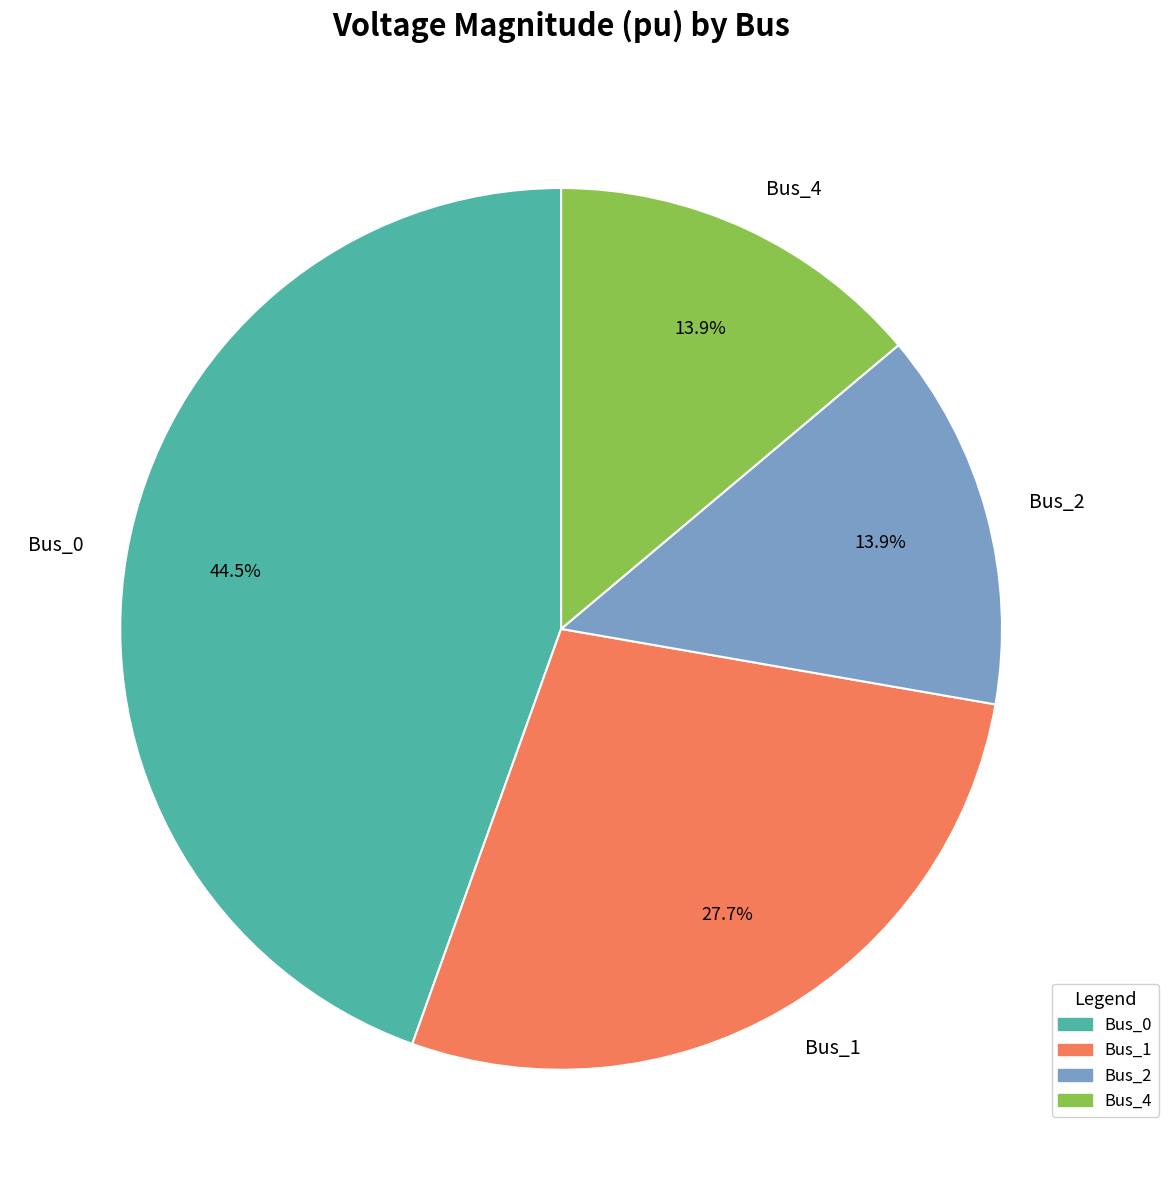

Which category has the biggest portion of the pie?

Bus_0